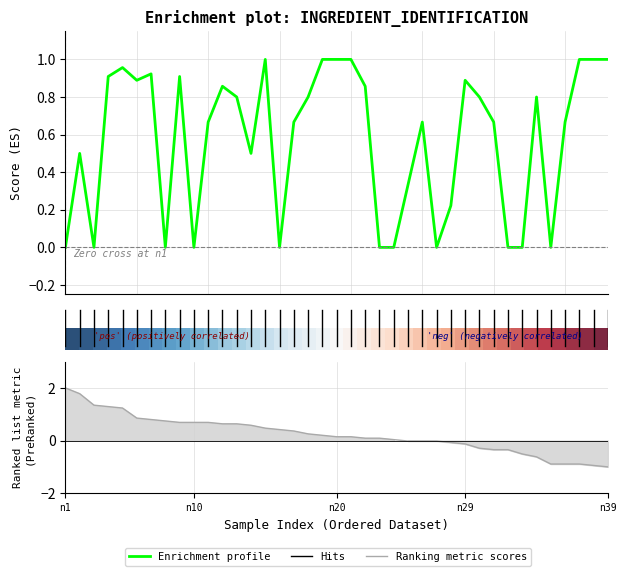

The value of Enrichment profile at 21 is 0.9. True or false?

True